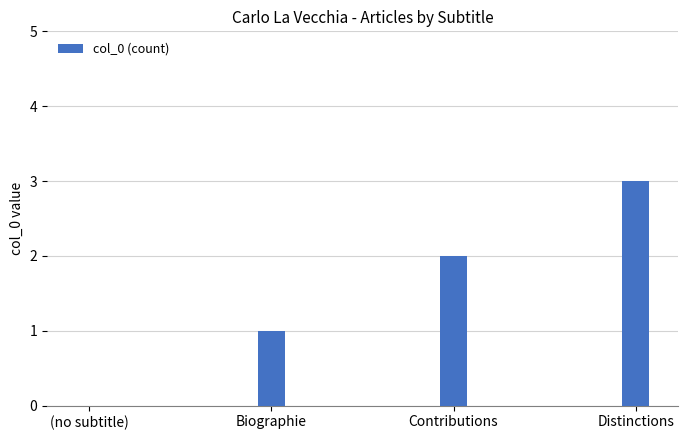

What value does the data have at Distinctions?

3